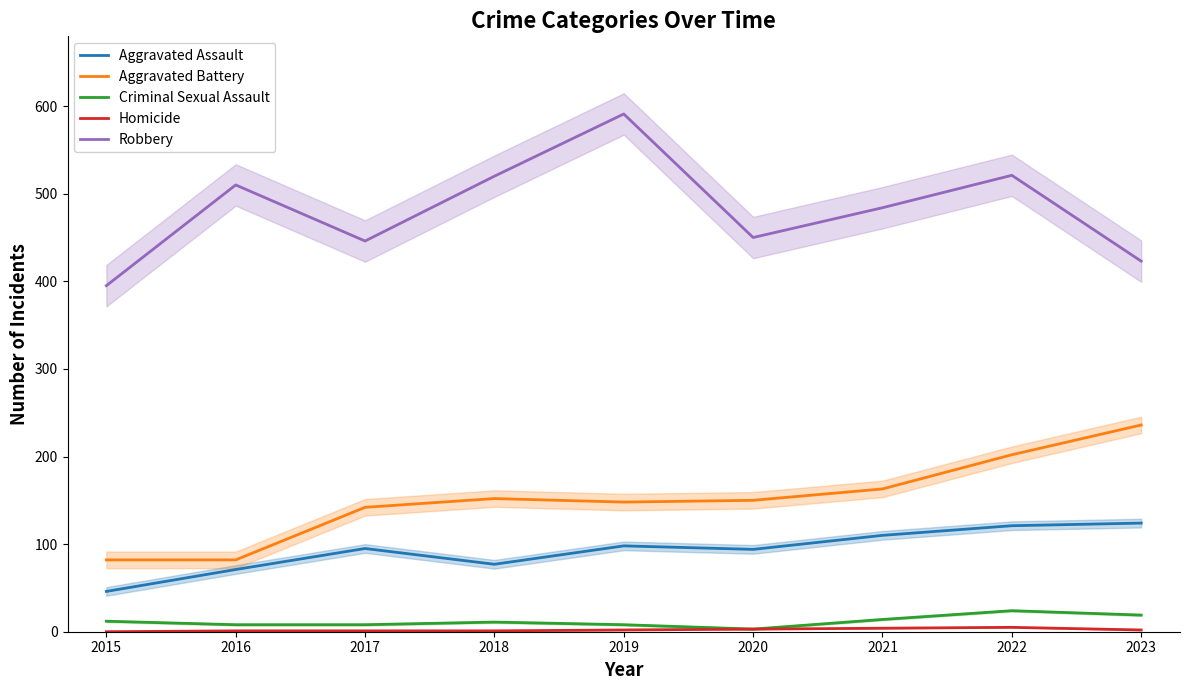

Reading right to left, extract all data points from this chart.

Aggravated Assault: 2023=124	2022=121	2021=110	2020=94	2019=98	2018=77	2017=95	2016=71	2015=46
Aggravated Battery: 2023=236	2022=202	2021=163	2020=150	2019=148	2018=152	2017=142	2016=82	2015=82
Criminal Sexual Assault: 2023=19	2022=24	2021=14	2020=3	2019=8	2018=11	2017=8	2016=8	2015=12
Homicide: 2023=2	2022=5	2021=4	2020=3	2019=2	2018=1	2017=1	2016=1	2015=0
Robbery: 2023=423	2022=521	2021=484	2020=450	2019=591	2018=520	2017=446	2016=510	2015=395